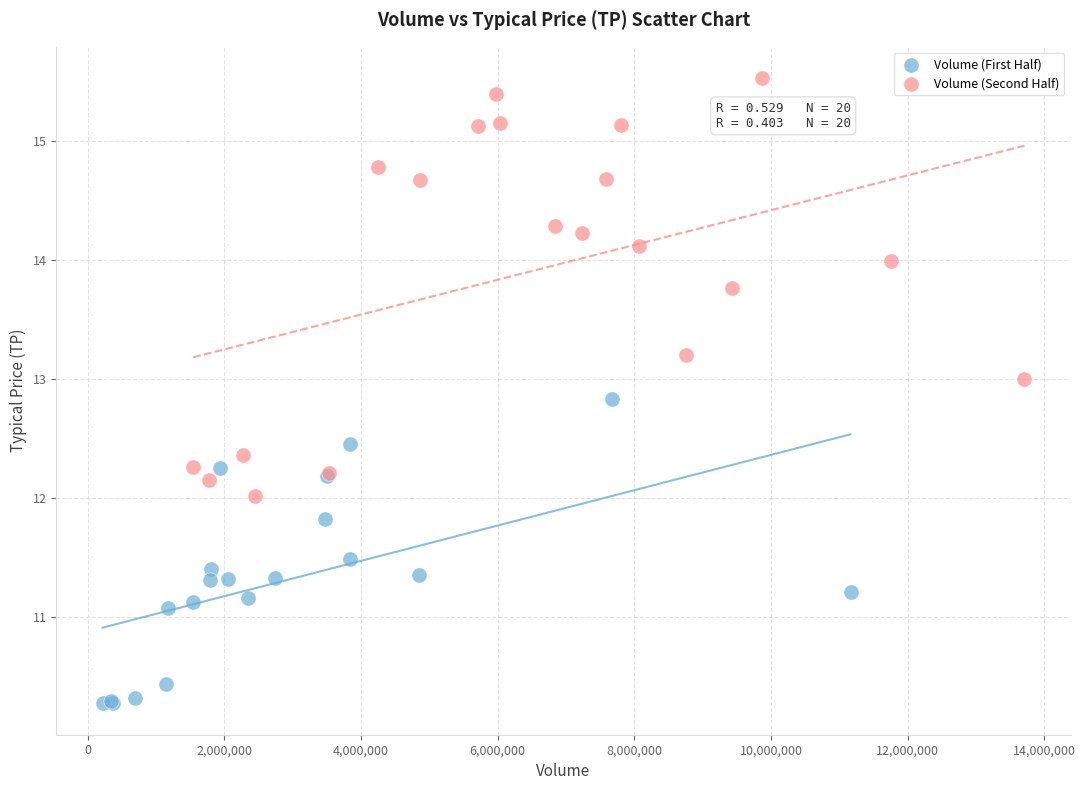

Which series contains the highest Y value?

Volume (Second Half)